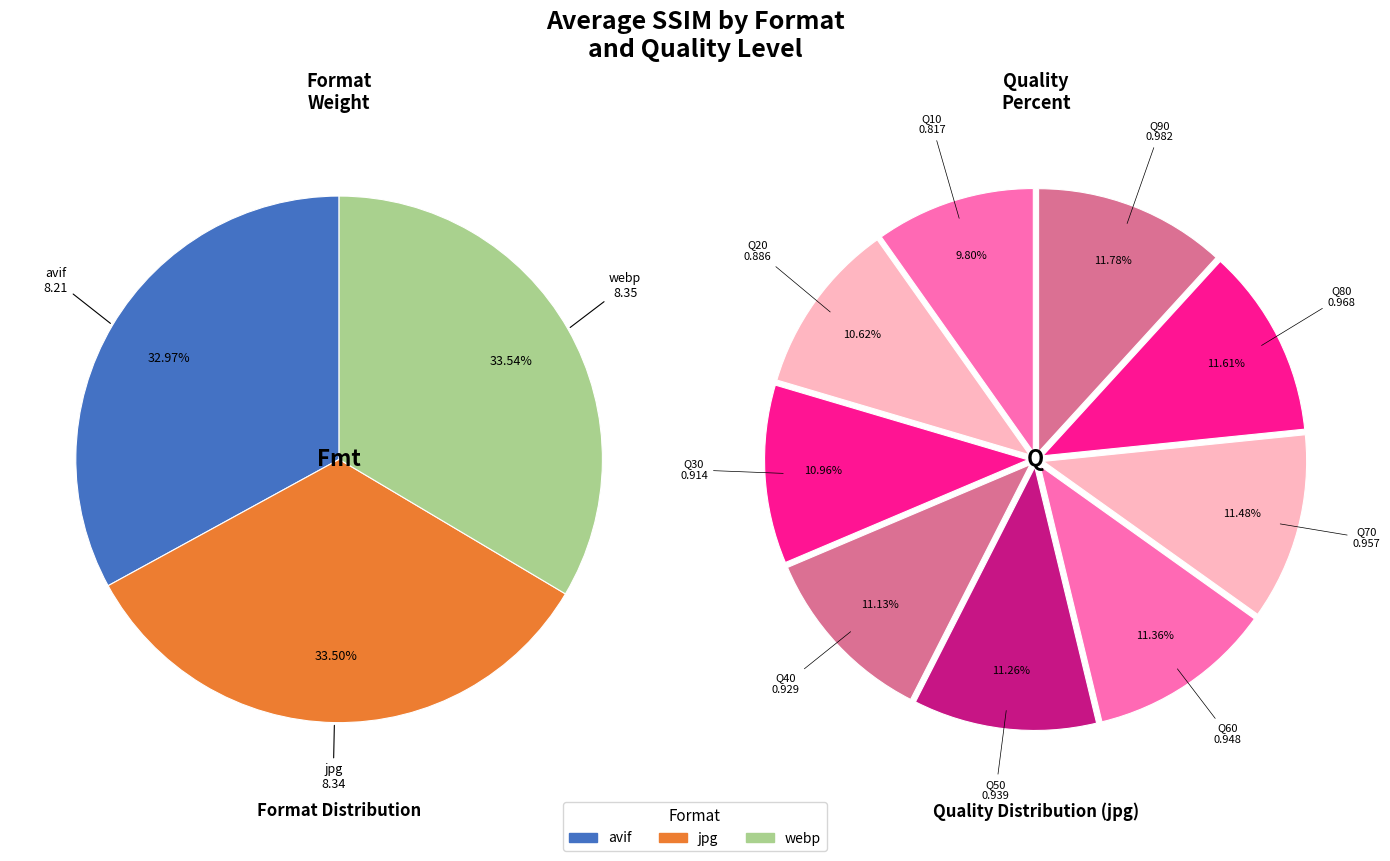

Does 30 account for over 50% of the chart?

No